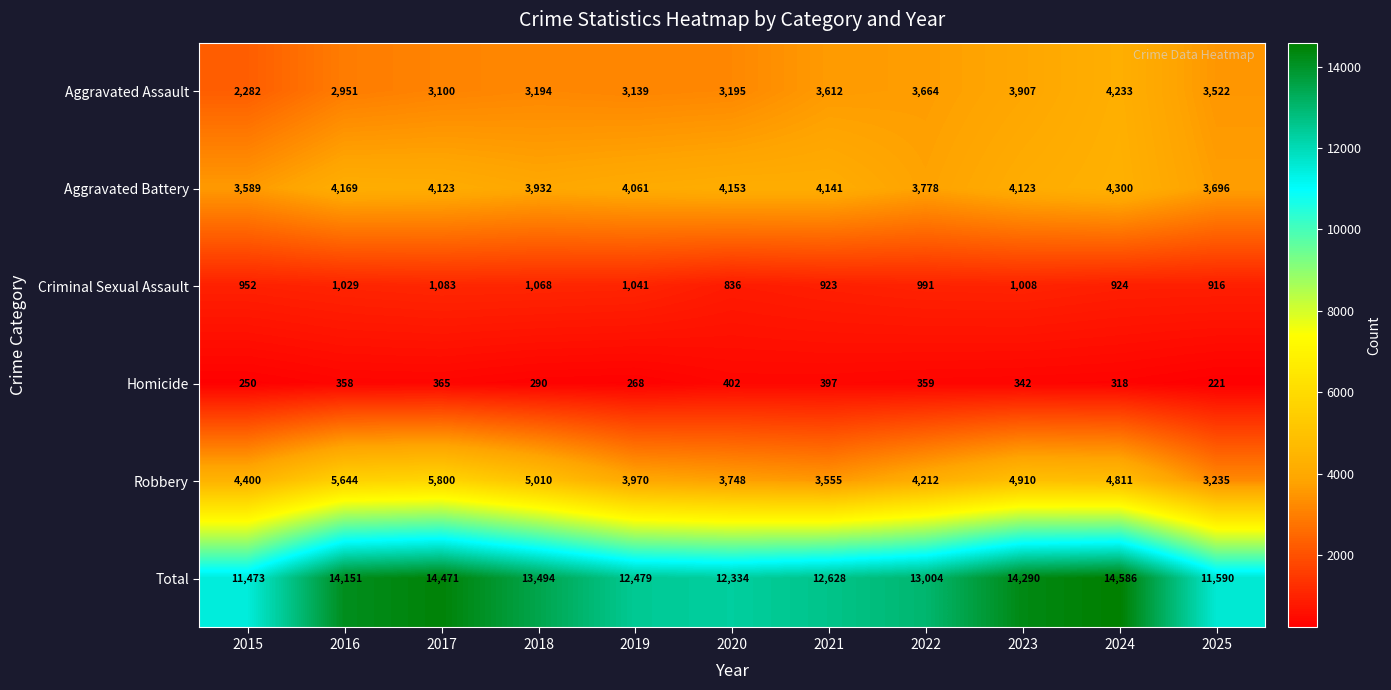

Which category has the lowest value across all series?

2025